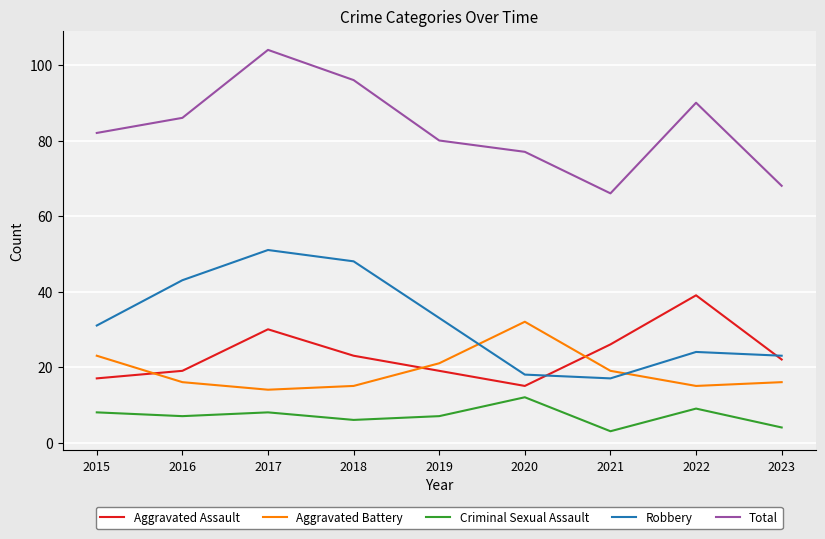

Reading right to left, transcribe all the data shown in this chart.

Aggravated Assault: 2023=22	2022=39	2021=26	2020=15	2019=19	2018=23	2017=30	2016=19	2015=17
Aggravated Battery: 2023=16	2022=15	2021=19	2020=32	2019=21	2018=15	2017=14	2016=16	2015=23
Criminal Sexual Assault: 2023=4	2022=9	2021=3	2020=12	2019=7	2018=6	2017=8	2016=7	2015=8
Robbery: 2023=23	2022=24	2021=17	2020=18	2019=33	2018=48	2017=51	2016=43	2015=31
Total: 2023=68	2022=90	2021=66	2020=77	2019=80	2018=96	2017=104	2016=86	2015=82